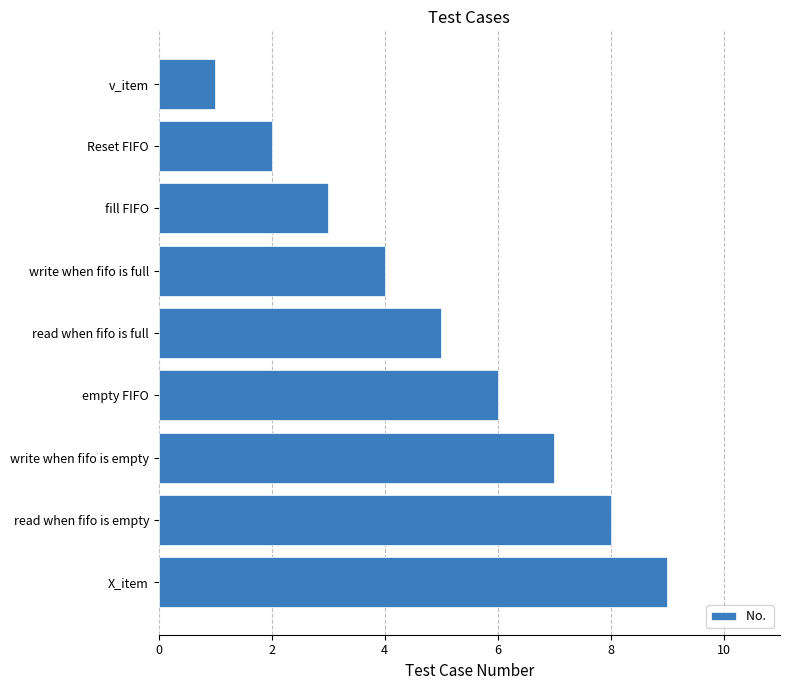

What is the maximum value shown in the chart?

9